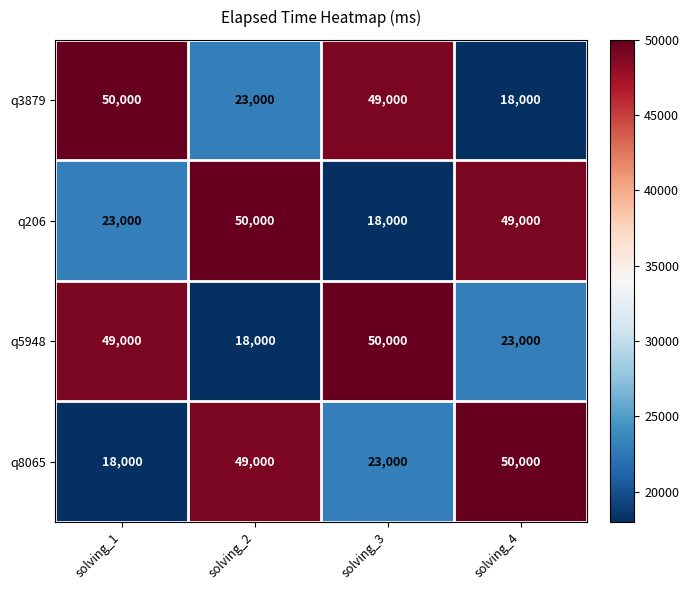

True or false: q3879 has a value of 49000 at solving_3.

True